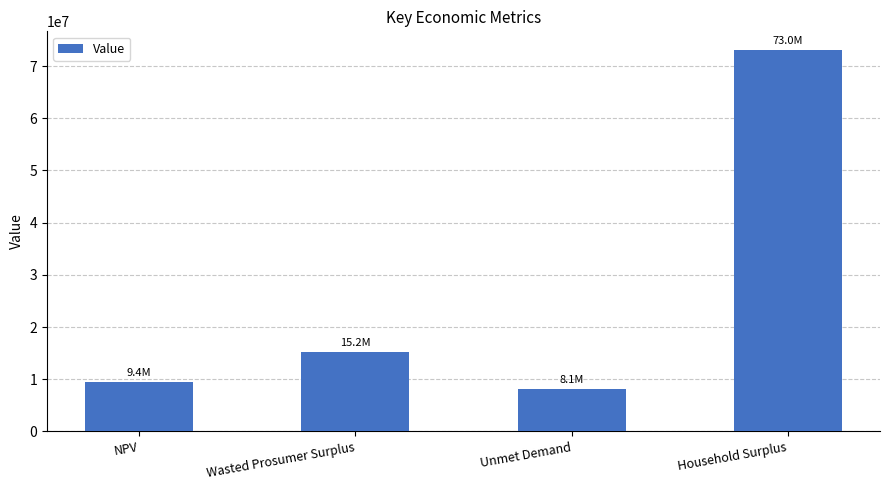

What is the smallest value displayed?

8118172.7